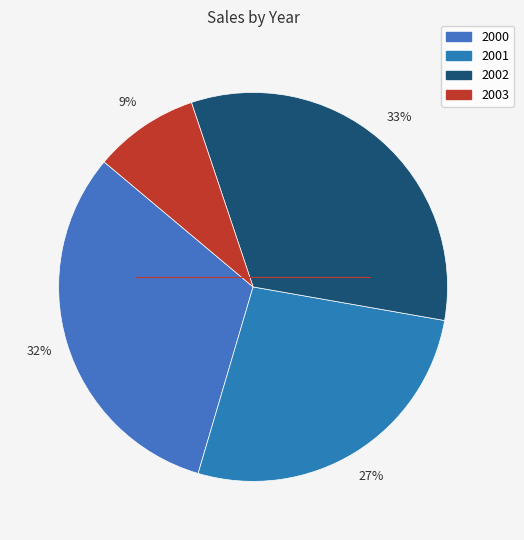

Is there any slice that represents more than half of the pie?

No